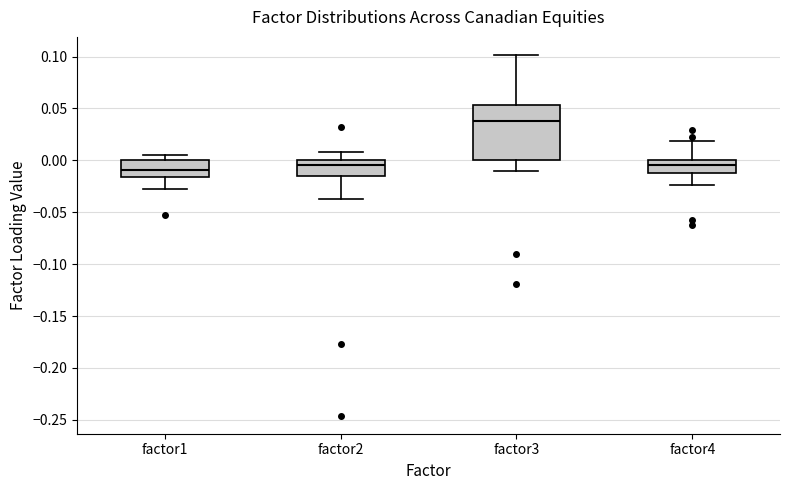

Reading left to right, read every box against the y-axis: the position of its median line, the range the box covers, and the ends of its whiskers. The values are not printed on the chart, so give them approximately, as read against the axis.

factor1: median -0.010, box -0.015 to 0.000, whiskers -0.030 to 0.005
factor2: median -0.005, box -0.015 to 0.000, whiskers -0.035 to 0.010
factor3: median 0.040, box 0.000 to 0.055, whiskers -0.010 to 0.100
factor4: median -0.005, box -0.015 to 0.000, whiskers -0.025 to 0.020